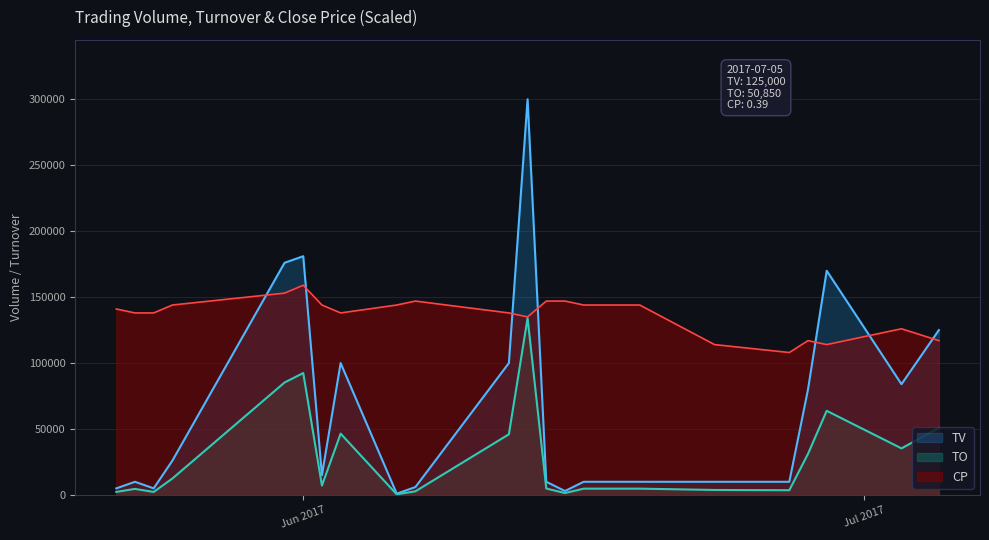

How many lines are shown in the chart?

3